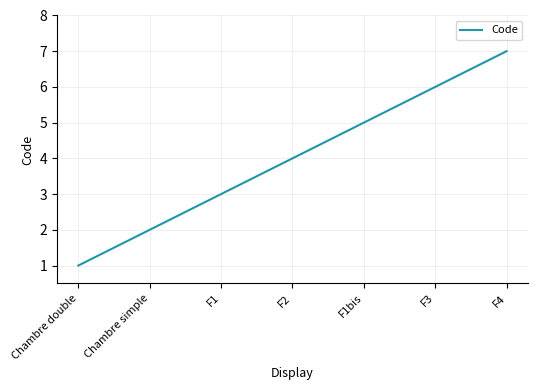

Count the values in the range 2 to 6.

5